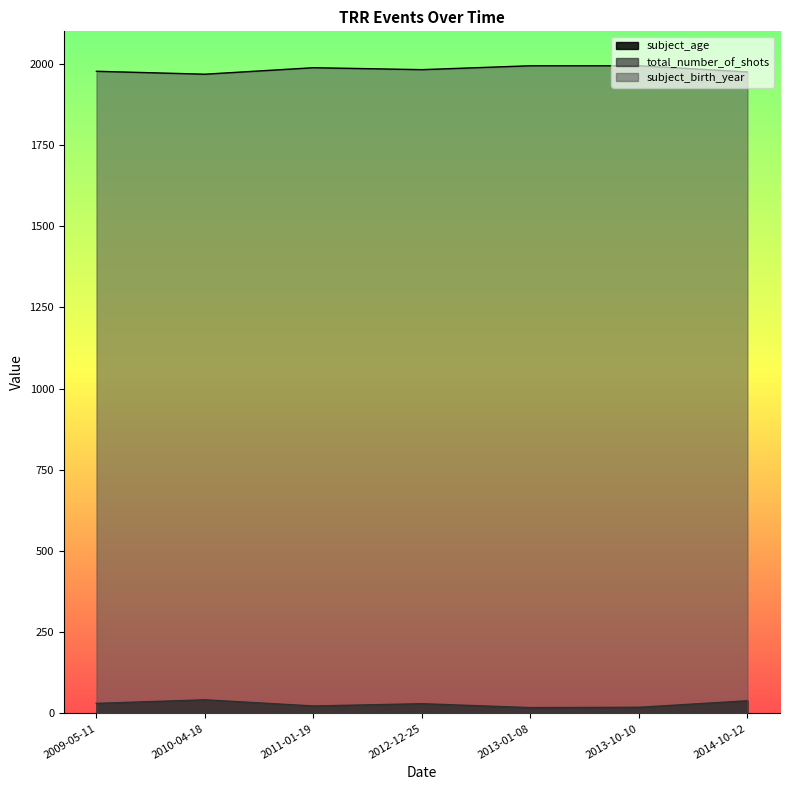

What is the difference between the subject_birth_year values at 2009-05-11 and 2013-01-08?

17